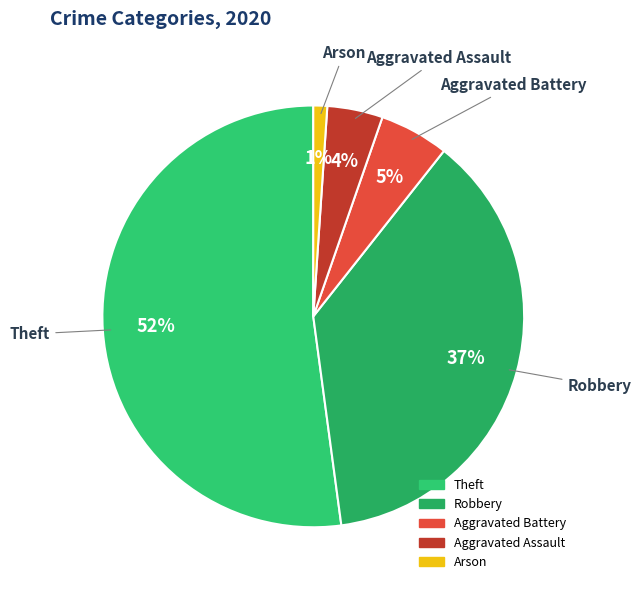

Which category accounts for the majority?

Theft